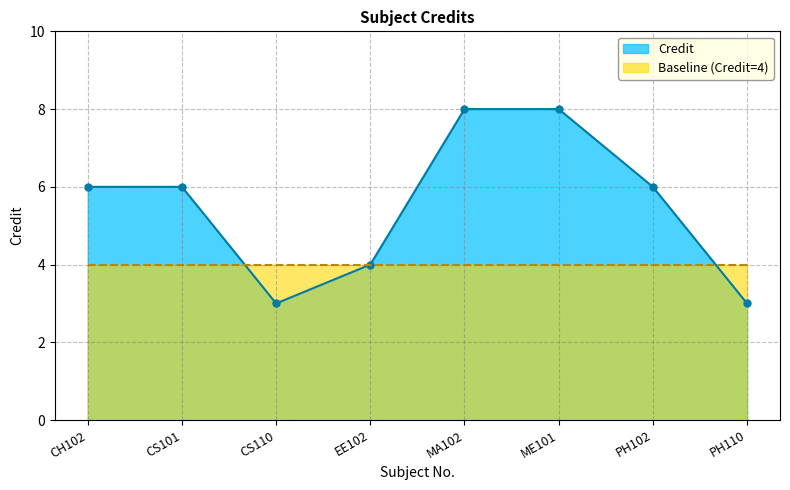

Reading right to left, list all the values displayed in this chart.

3	6	8	8	4	3	6	6